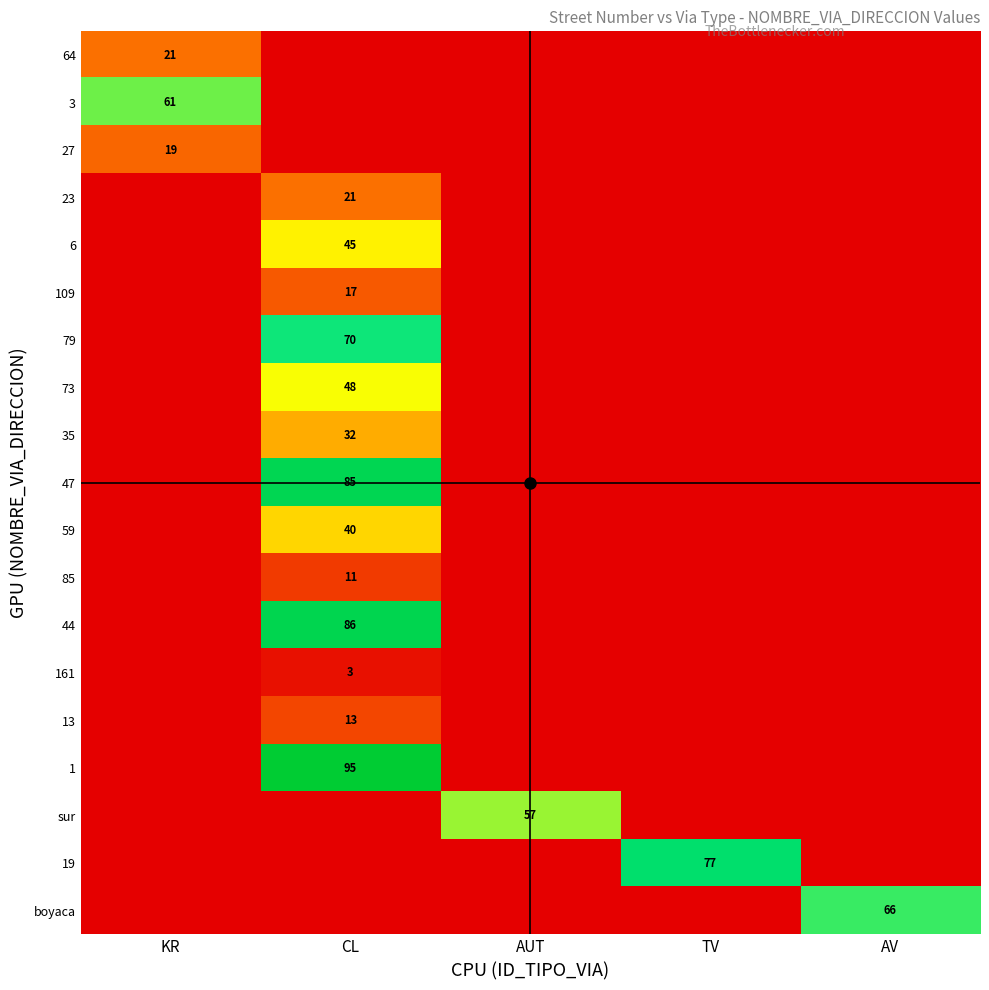

What is the greatest value displayed?

95